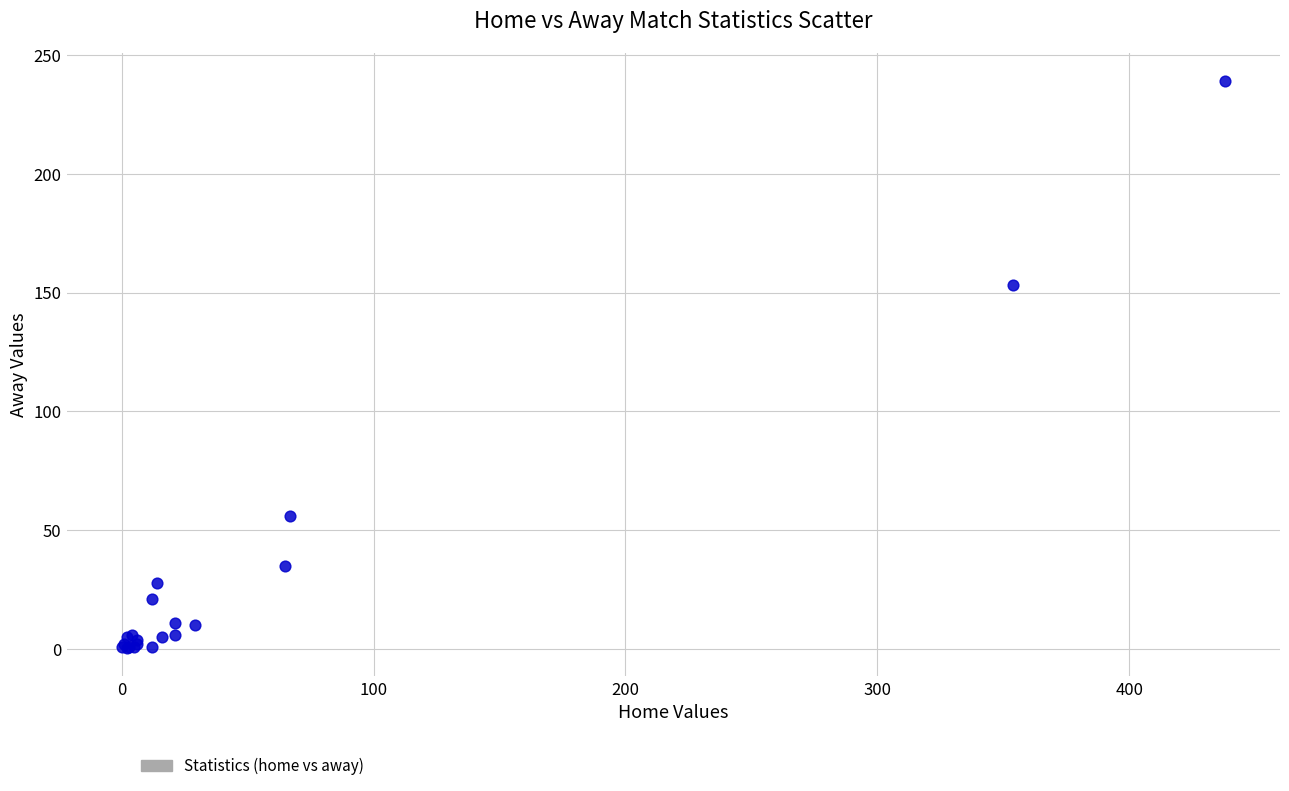

What Y value in the scatter plot is closest to 119?

153.0